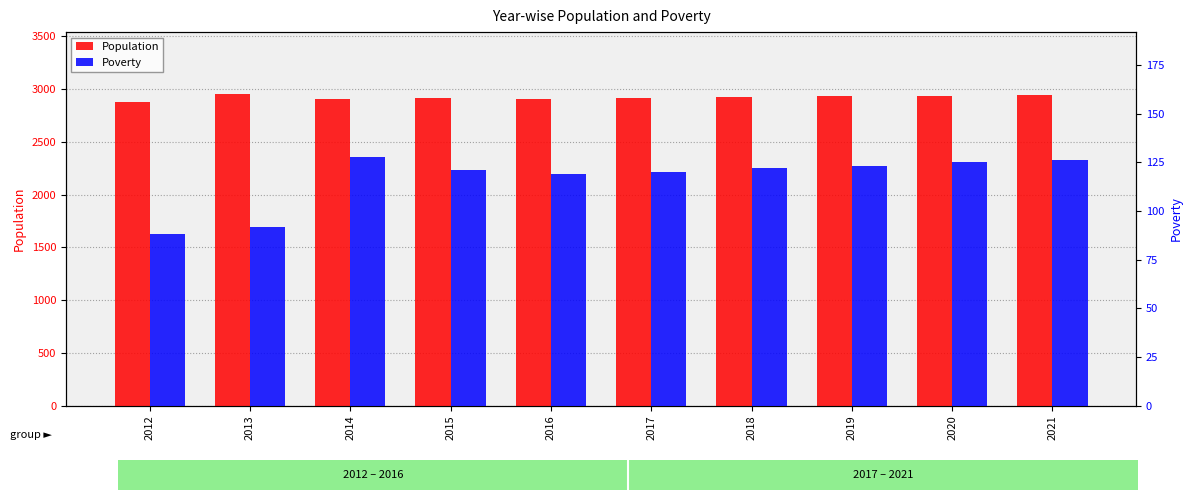

What is the average value of the Poverty series?

116